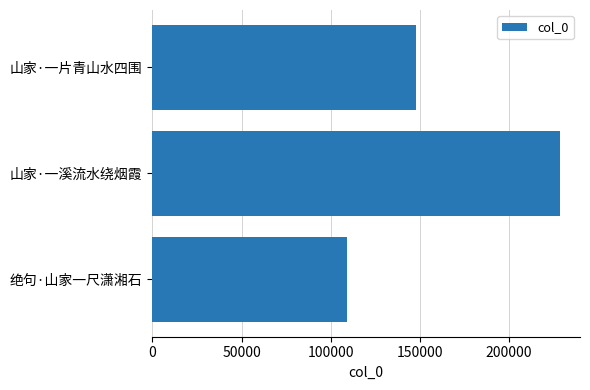

What is the average value?

161869